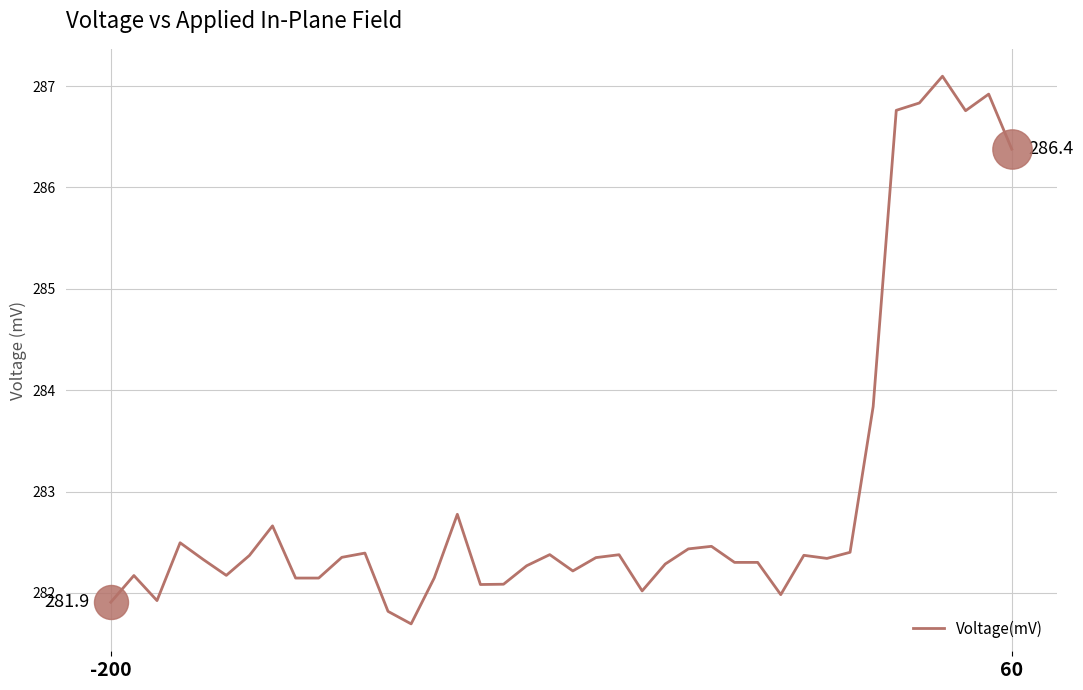

What is the difference between the maximum and minimum values?

5.4